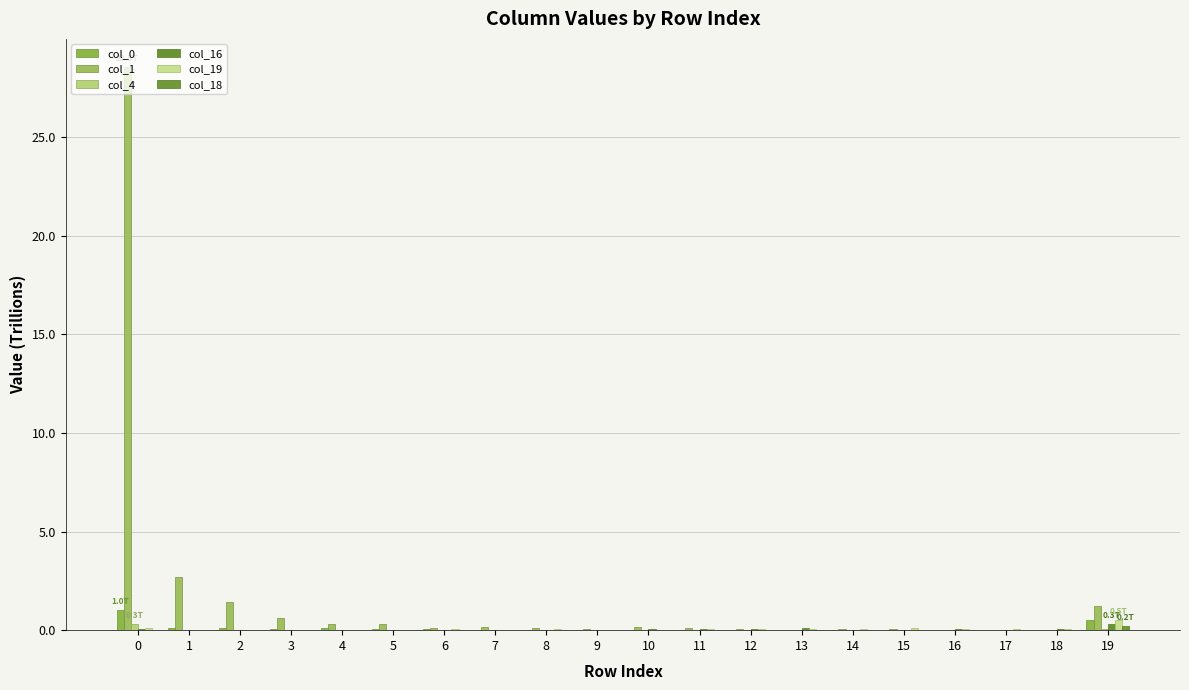

True or false: col_0 has a value of 0.1 at 3.

True